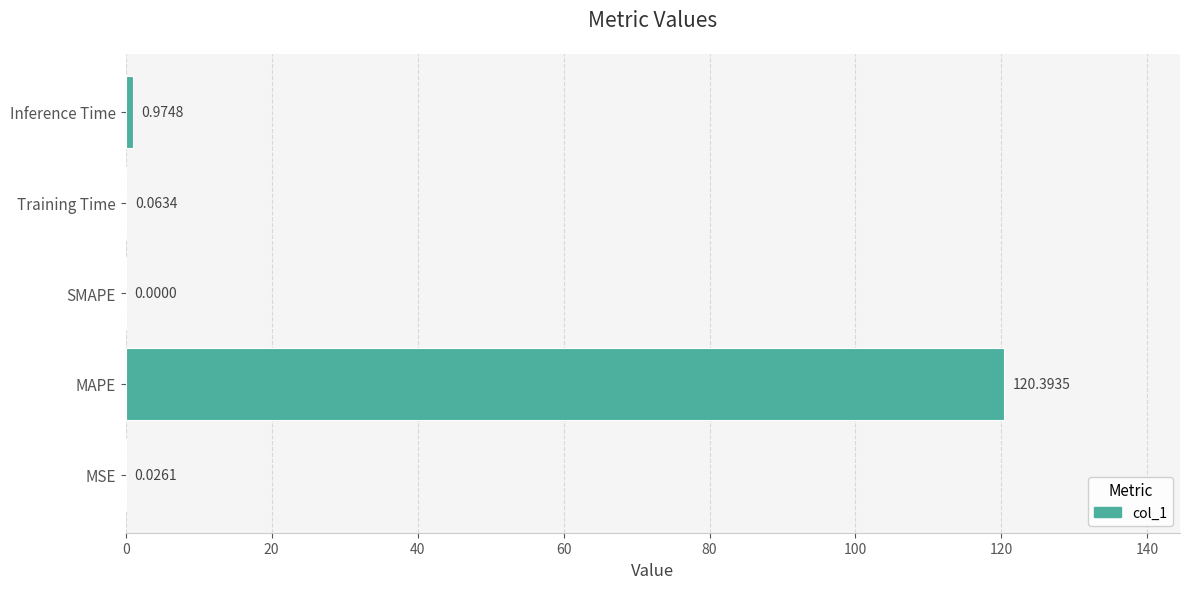

Which label corresponds to the largest value in the chart?

MAPE